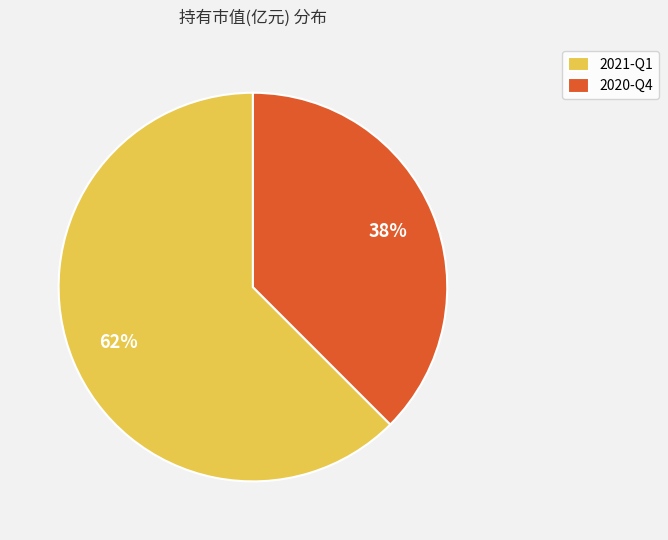

How many slices are in this pie chart?

2